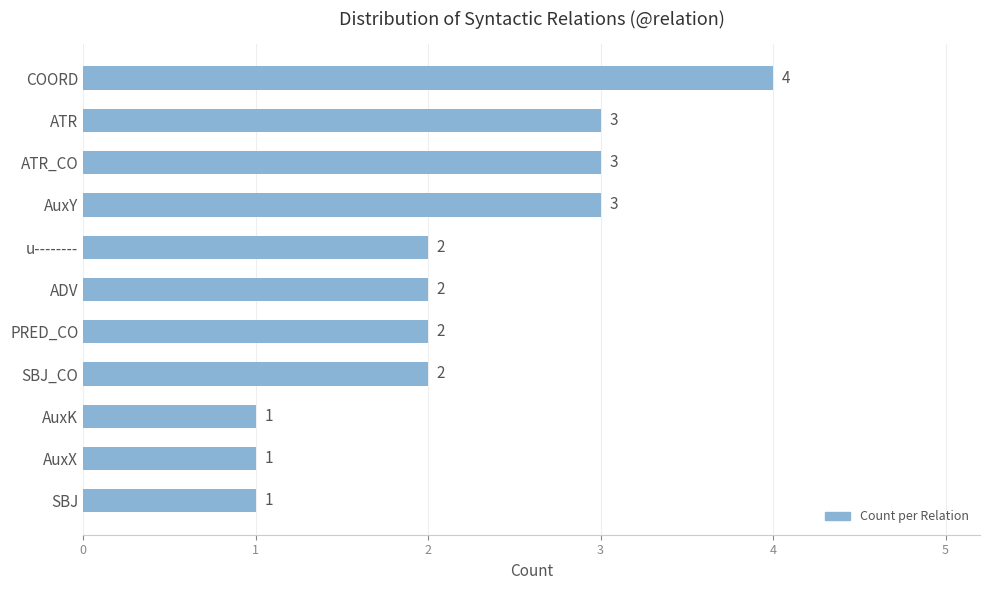

True or false: the data shows 4 at COORD.

True